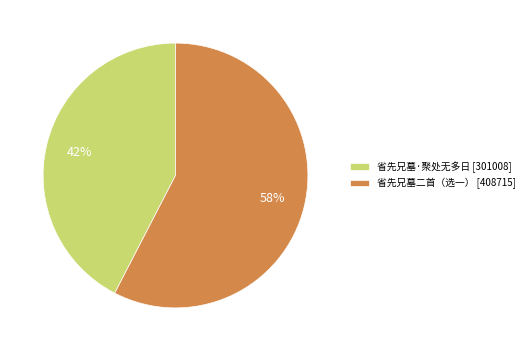

How many segments does this pie chart have?

2